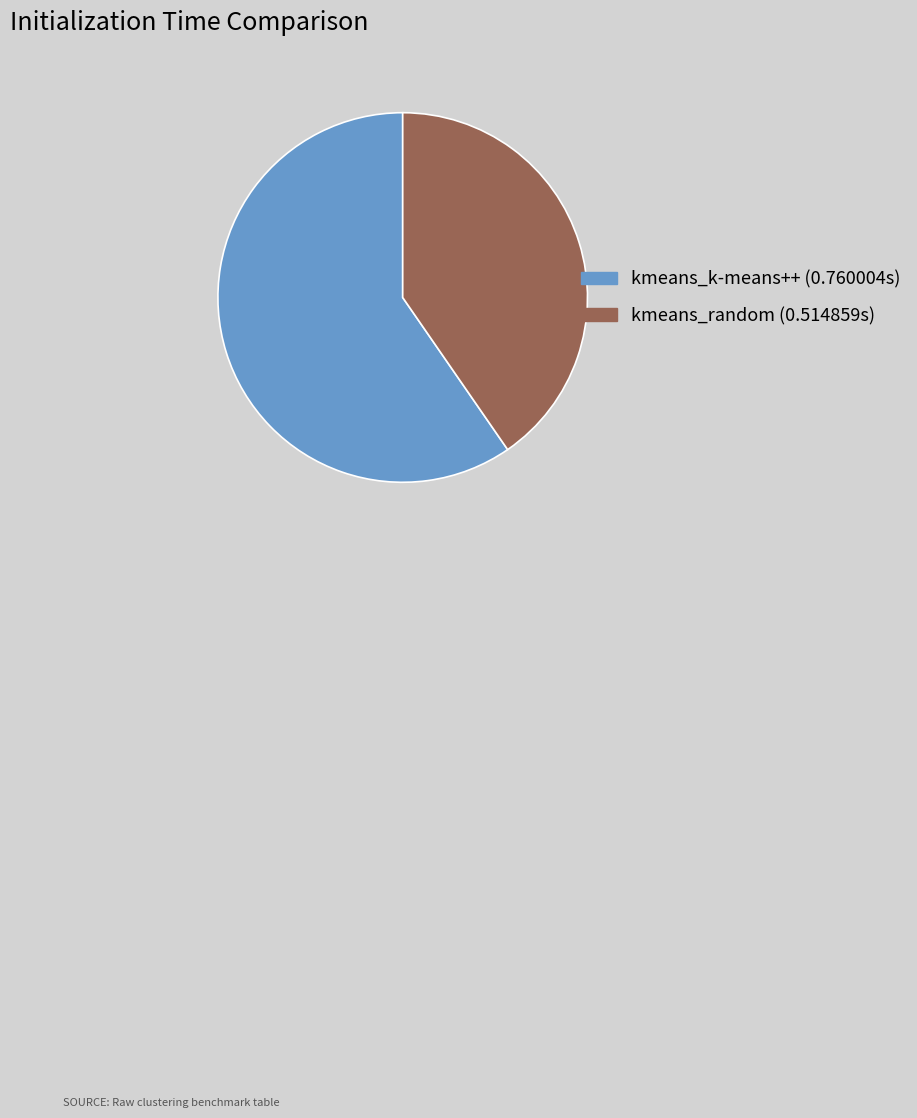

Which slice is the smallest?

kmeans_random